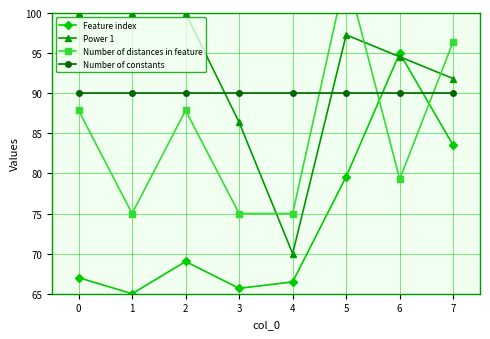

True or false: Power 1 has more than 1 interior local peaks.

False